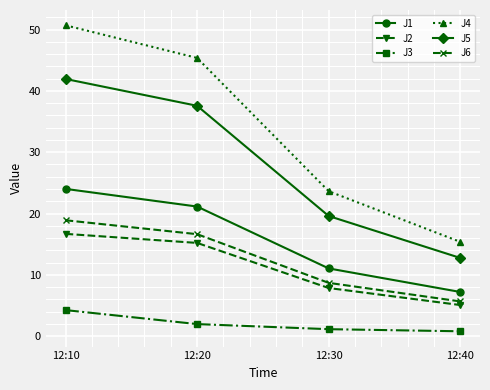

Is the value of J6 at 12:20 greater than the value of J4 at 12:30?

No